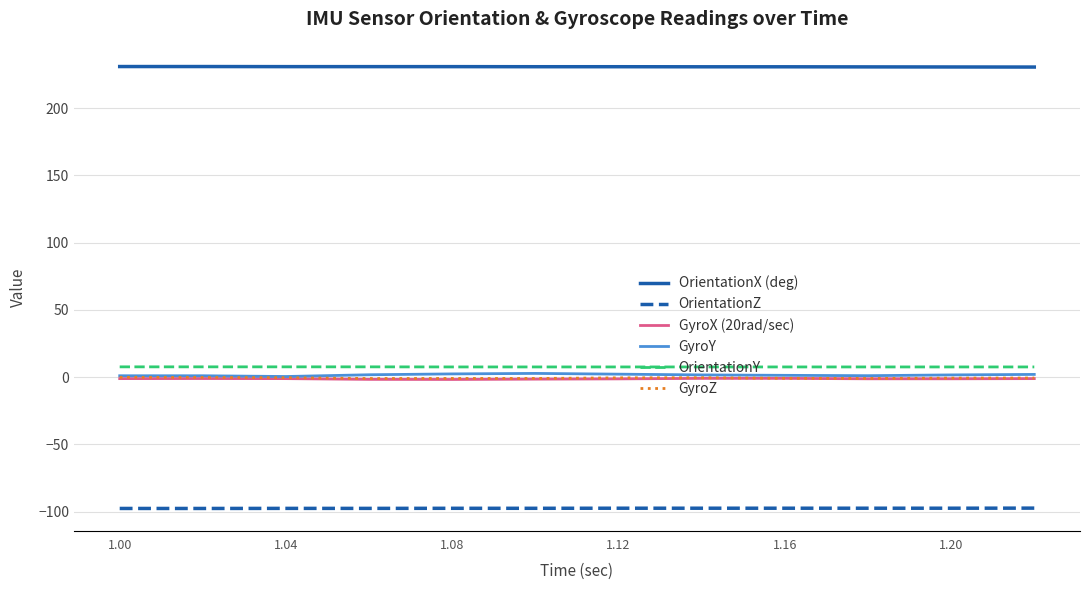

What is the minimum value for OrientationZ?

-97.6